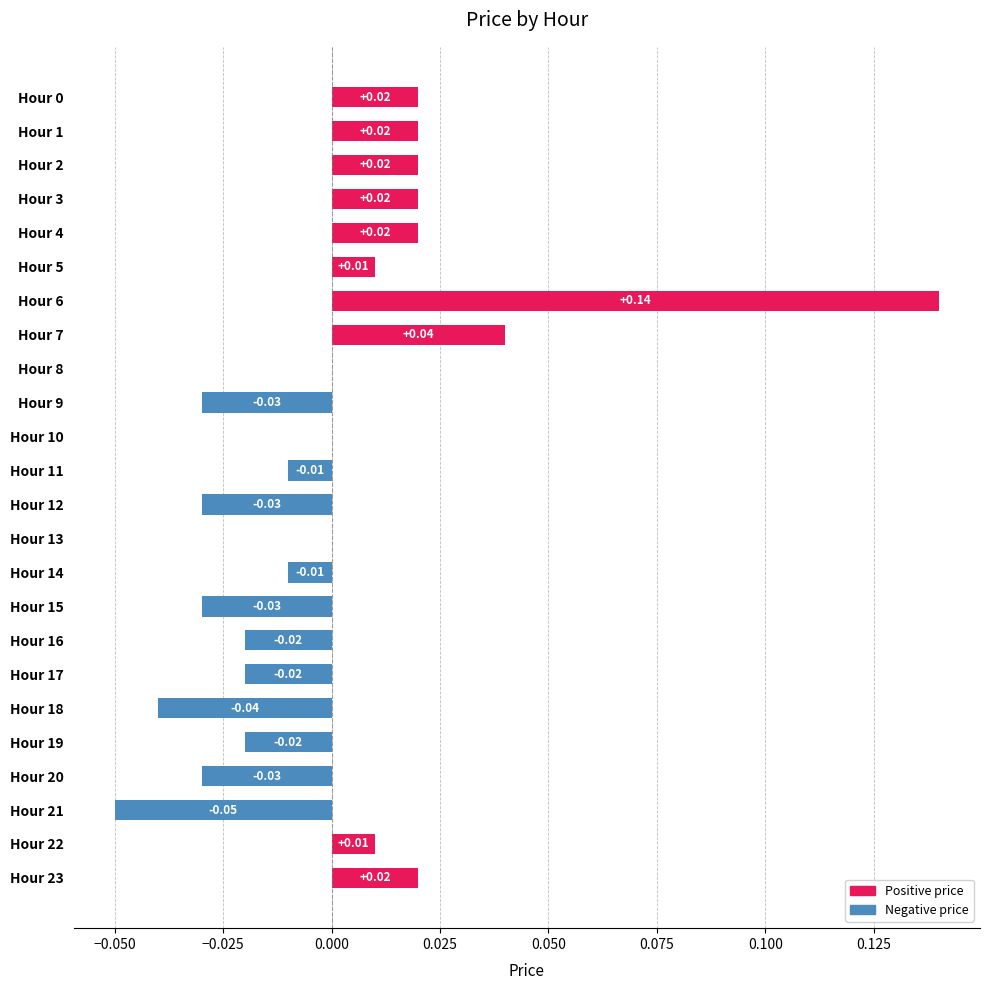

Which category has the highest value across all series?

Hour 6